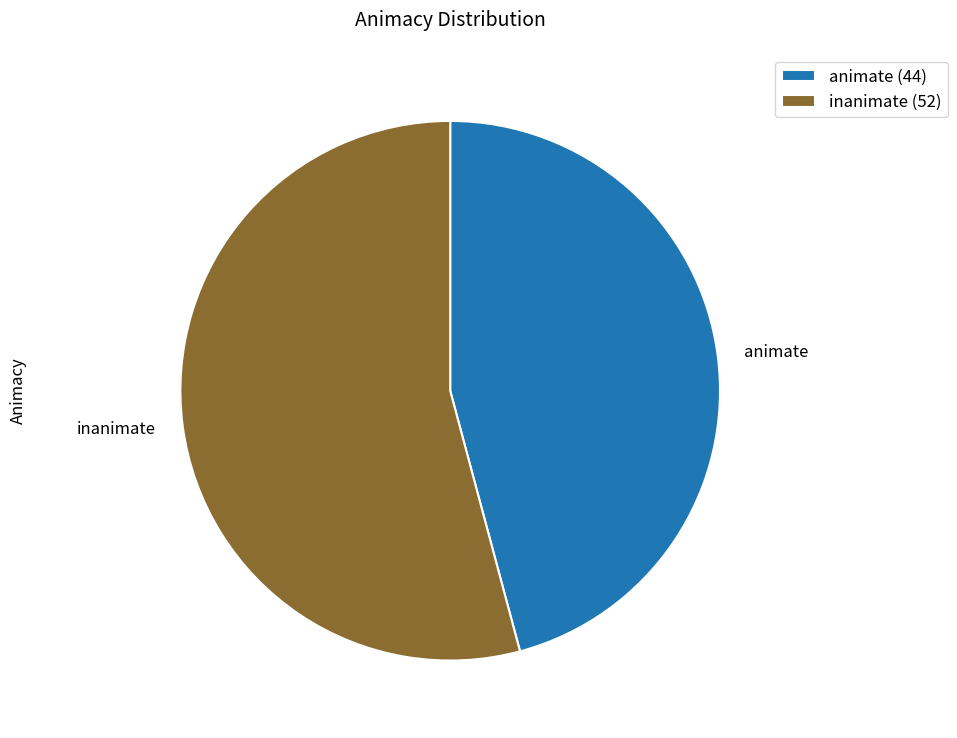

Between animate and inanimate, which is larger?

inanimate